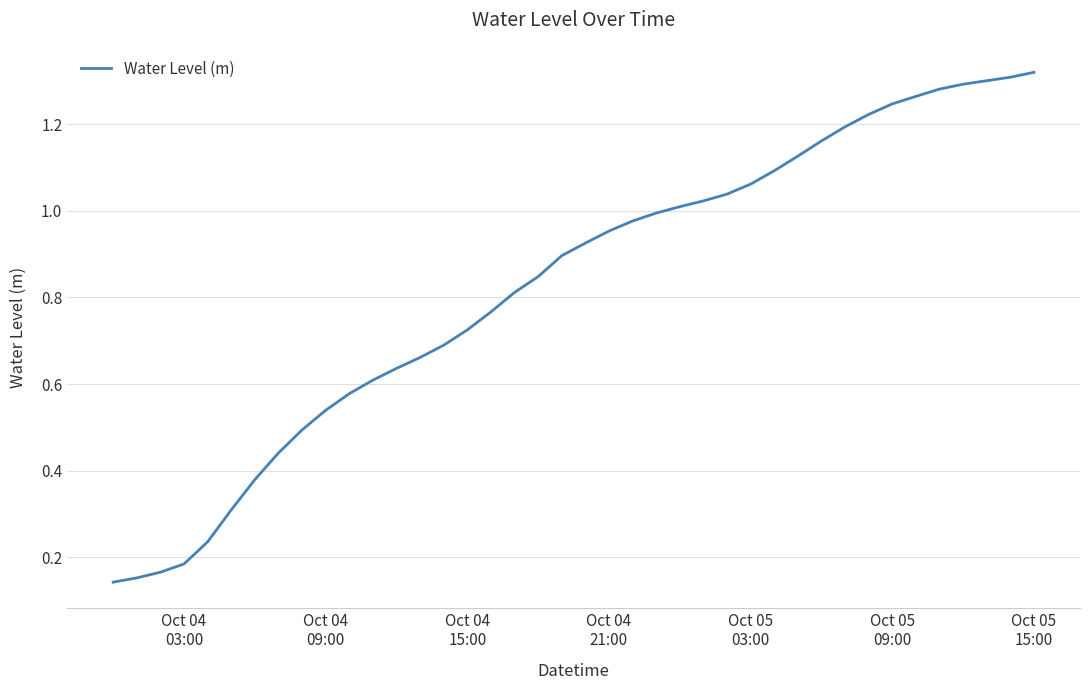

Is this an area chart (filled region under the line)?

No